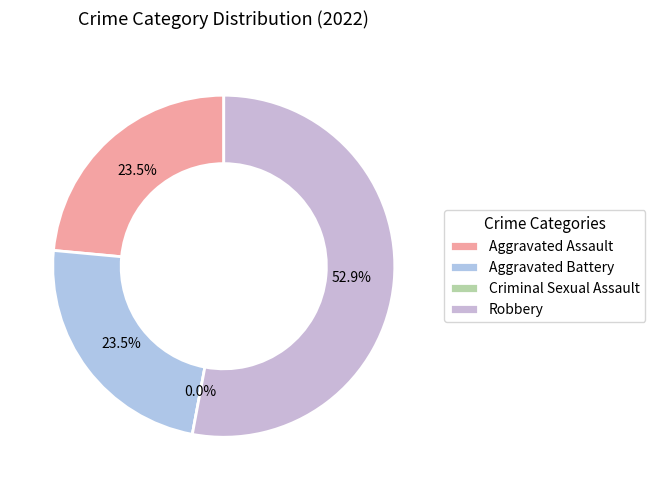

How many slices are in this pie chart?

4